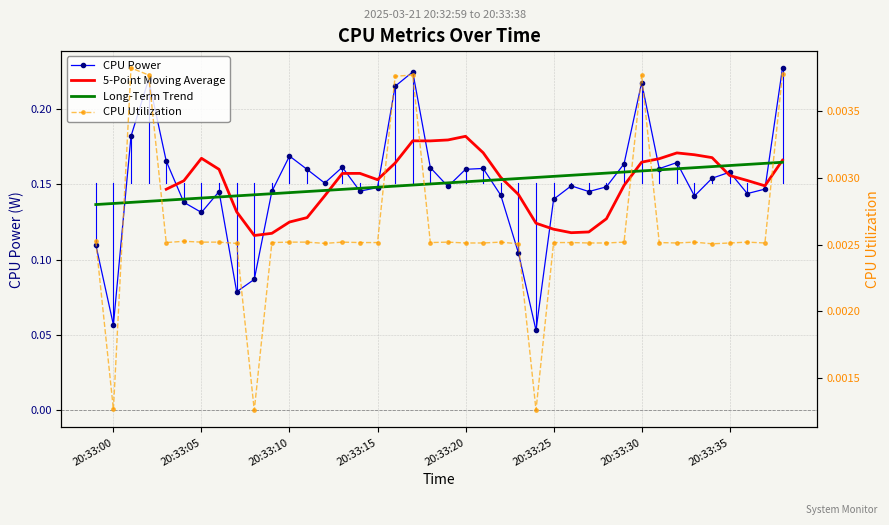

How many CPU Utilization values are between 0 and 1?

40